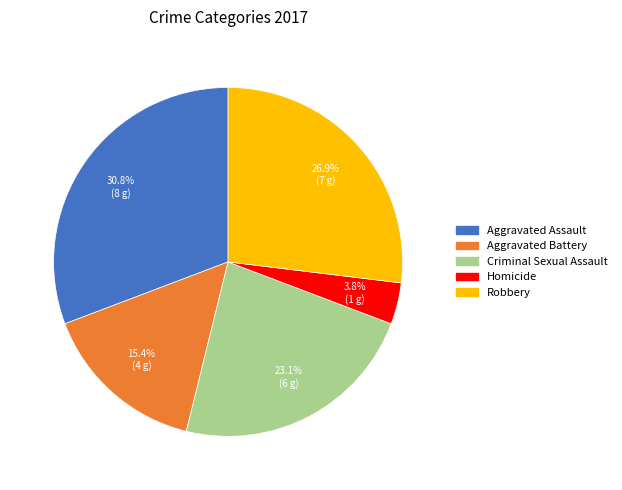

To the nearest percent, what is the difference between the Aggravated Battery and Homicide slice percentages?

12%